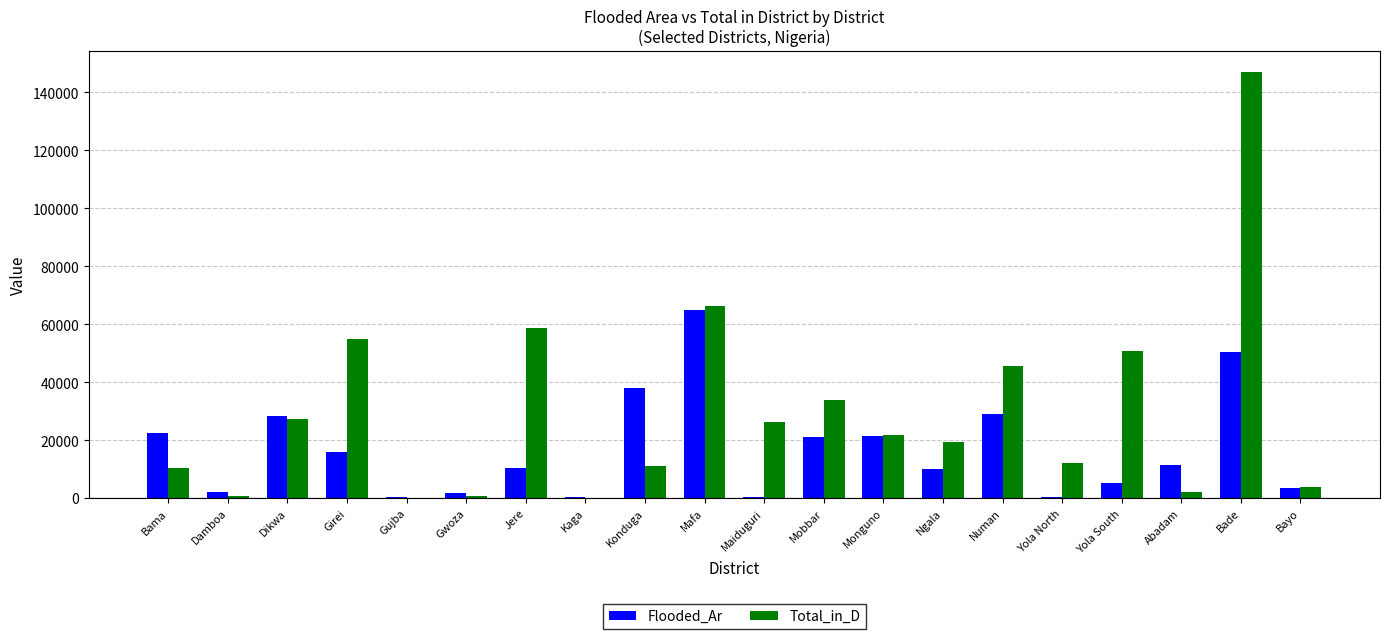

Between Gwoza and Jere, which series saw the biggest shift?

Total_in_D